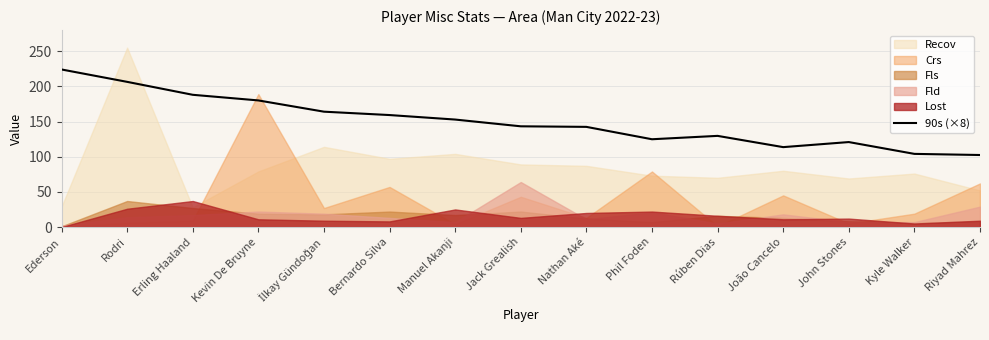

The value at Rúben Dias is 80.5. True or false?

False